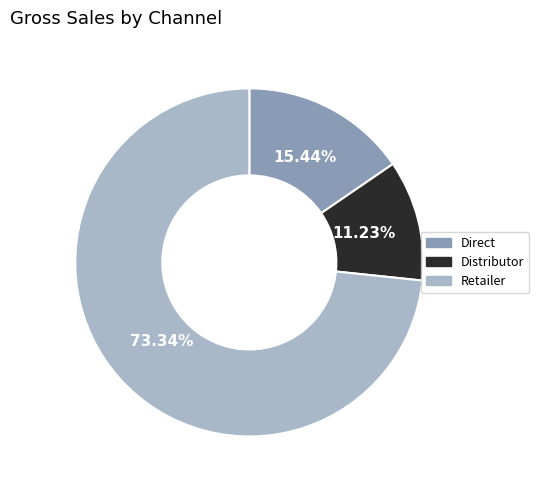

Count the number of slices in the pie.

3